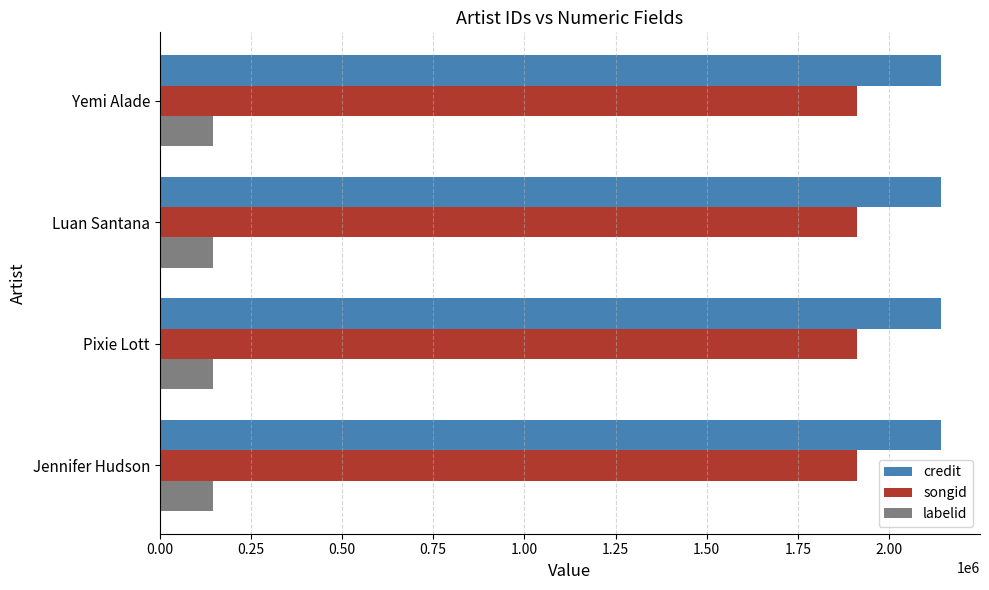

What is the sum of all songid values?

7642660